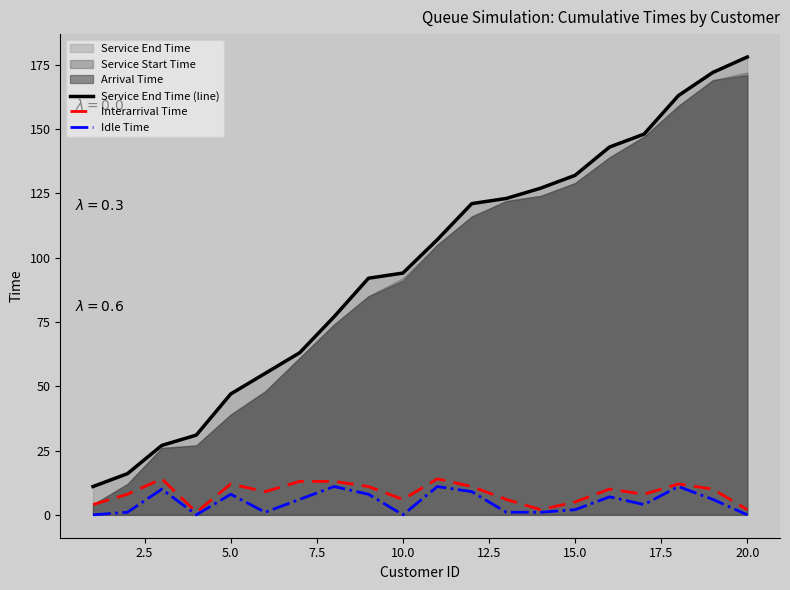

True or false: Service End Time (line) has a value of 12 at 10.0.

False